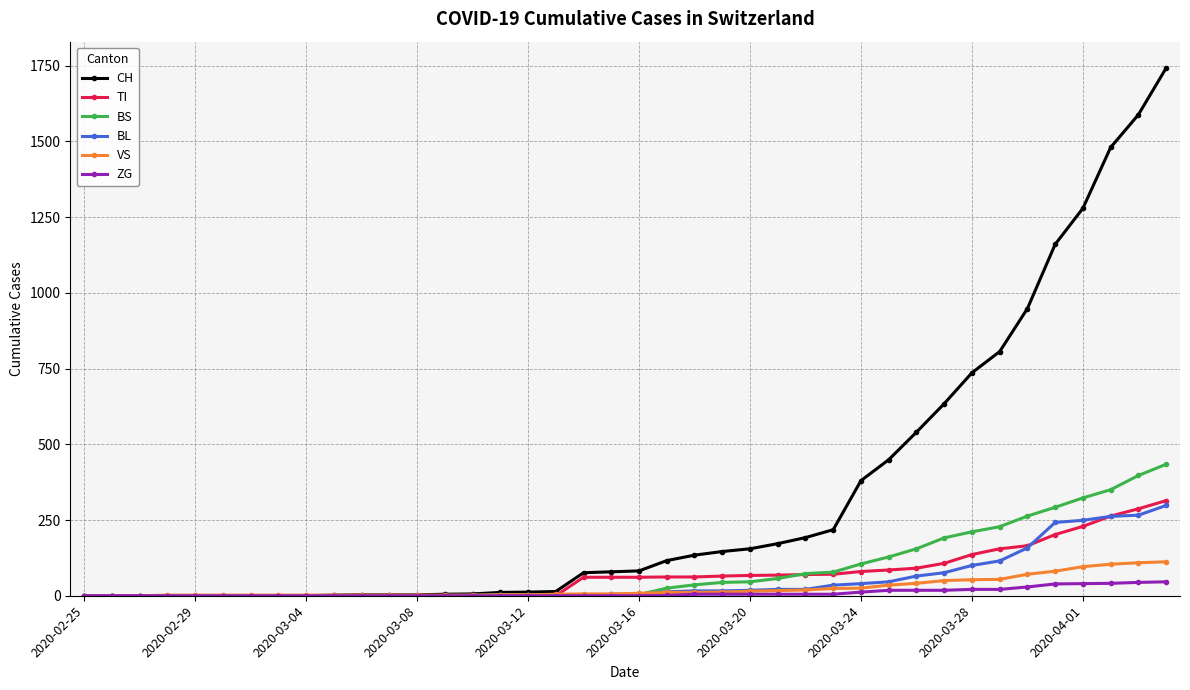

Which series has the largest total across all categories?

CH